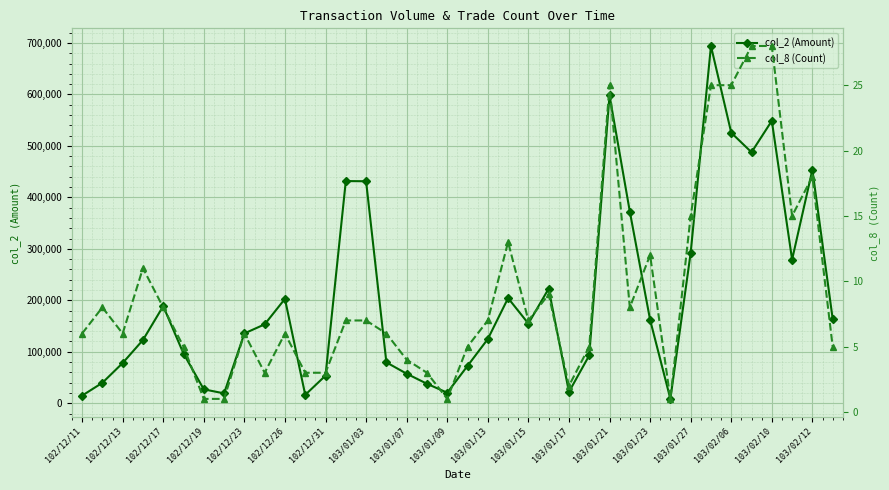

What is the lowest value of the col_2 (Amount) series?

8400